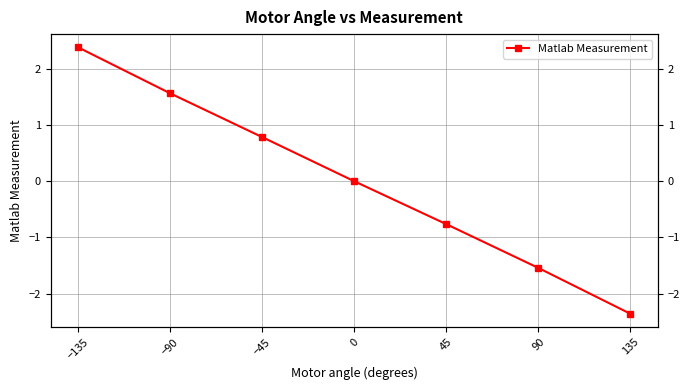

What is the smallest value displayed?

-2.4